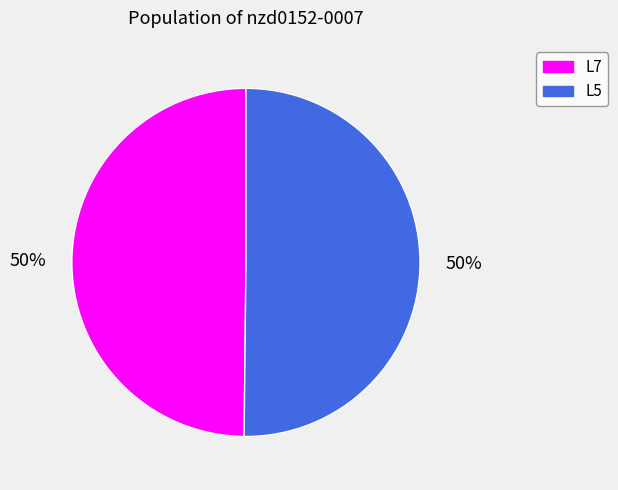

Combined, do L5 and L7 account for over 50%?

Yes